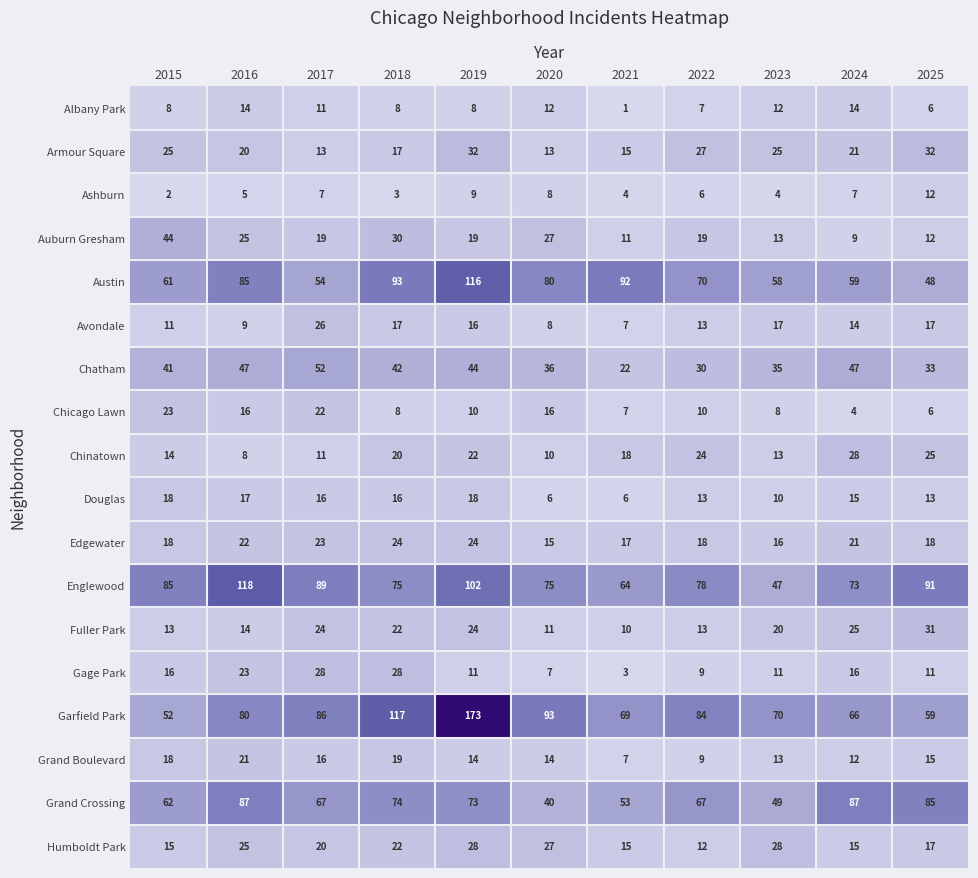

What is the average value of the Humboldt Park series?

20